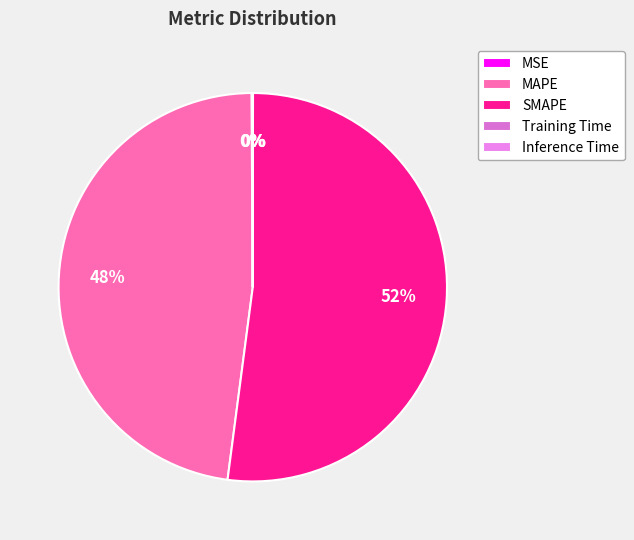

How many segments does this pie chart have?

5